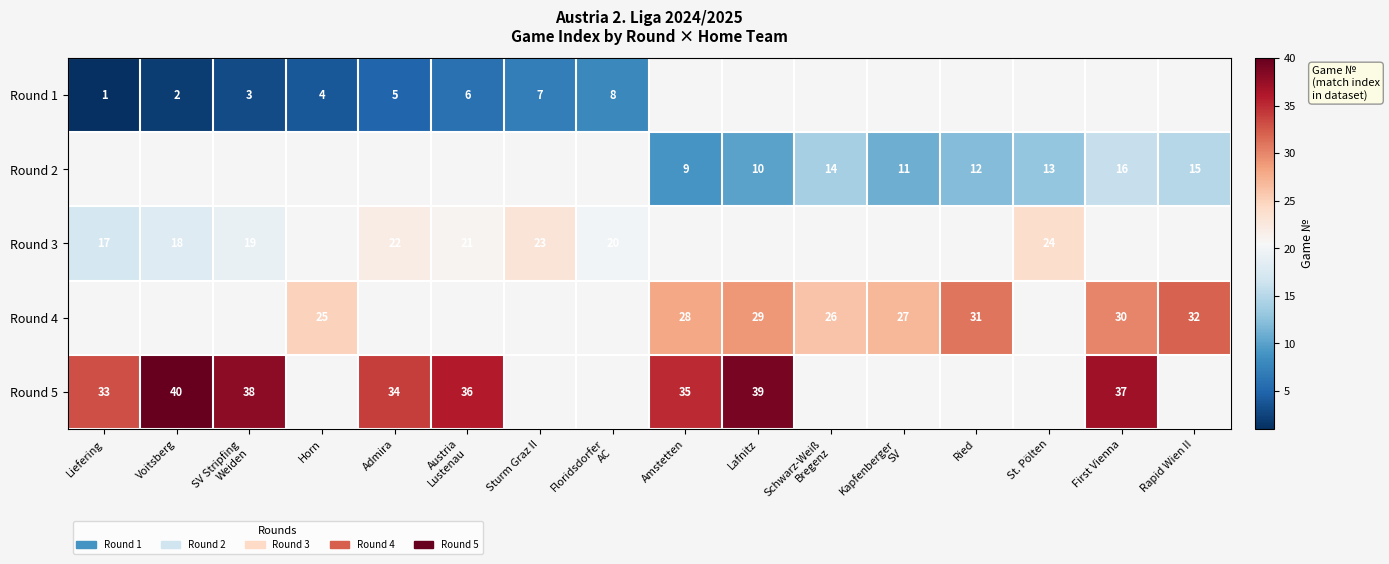

Between Floridsdorfer
AC and Voitsberg, which is larger?

Floridsdorfer
AC